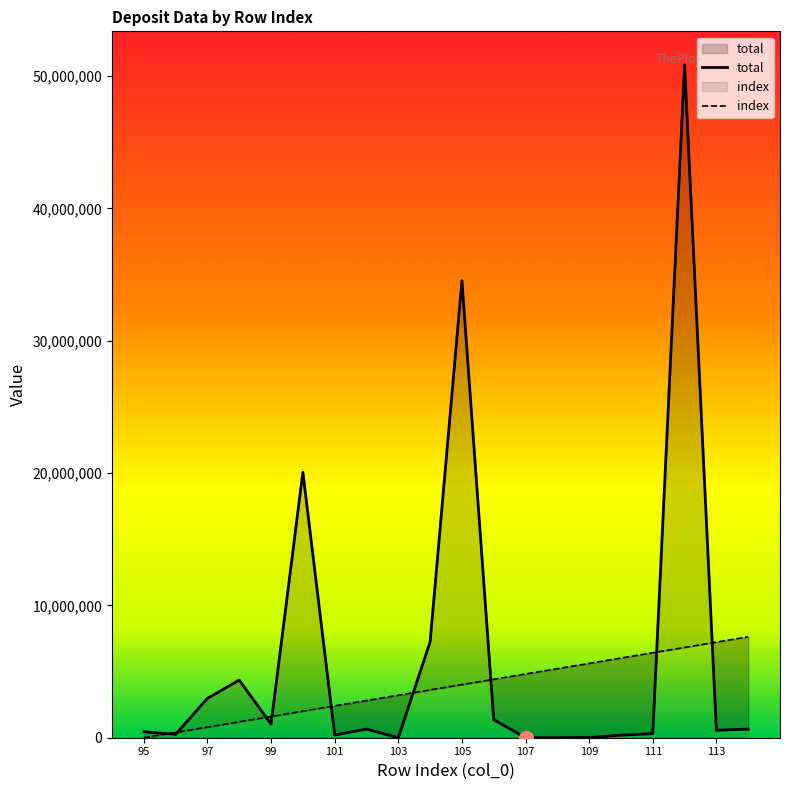

Does the chart have visible grid lines?

No